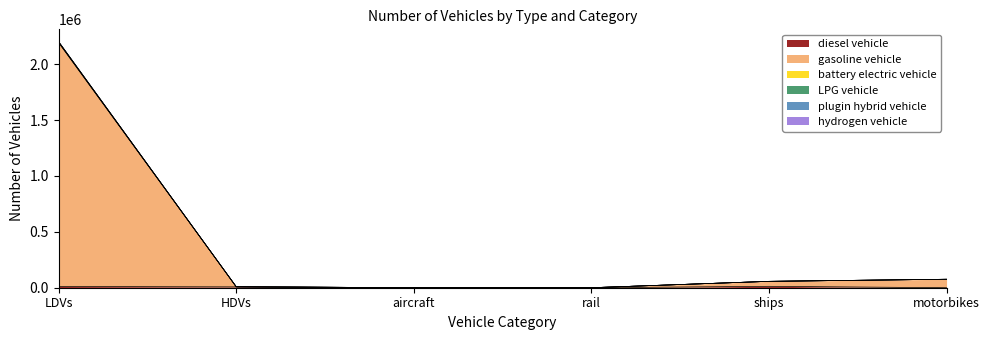

Which series has the largest range (max minus min)?

gasoline vehicle